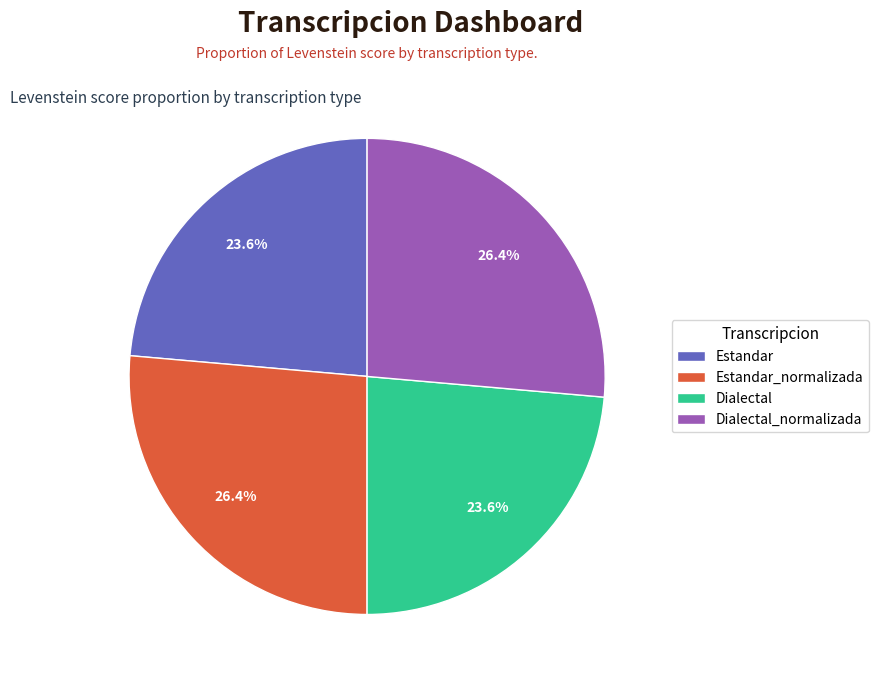

To the nearest percent, what portion does Dialectal represent?

24%